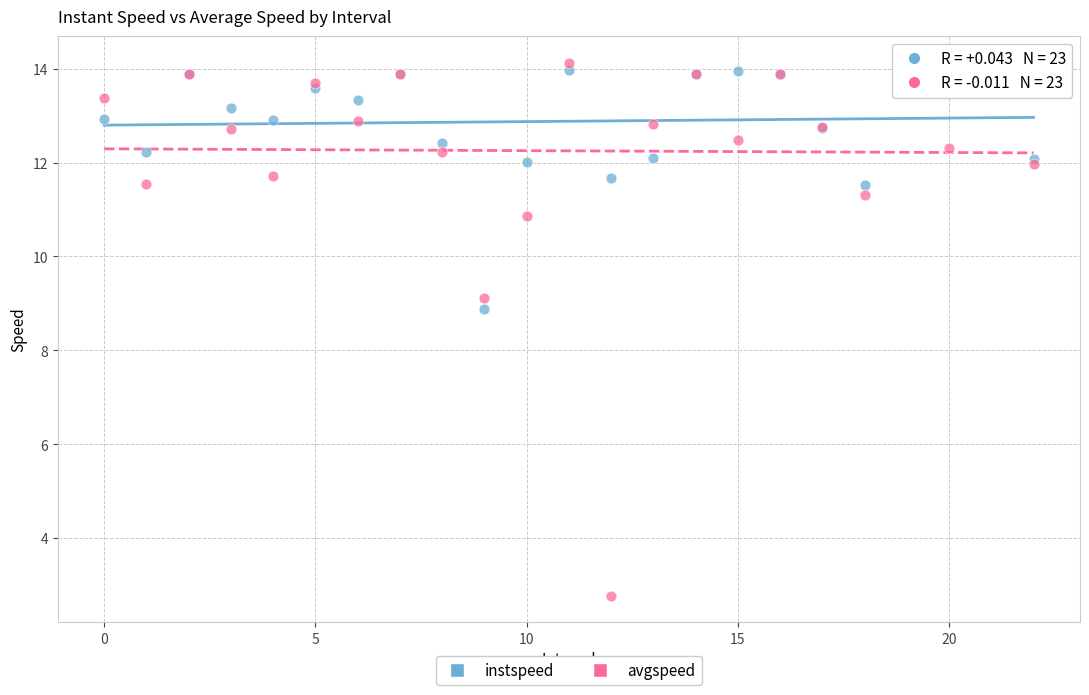

What are all the series names shown in the legend?

instspeed, avgspeed